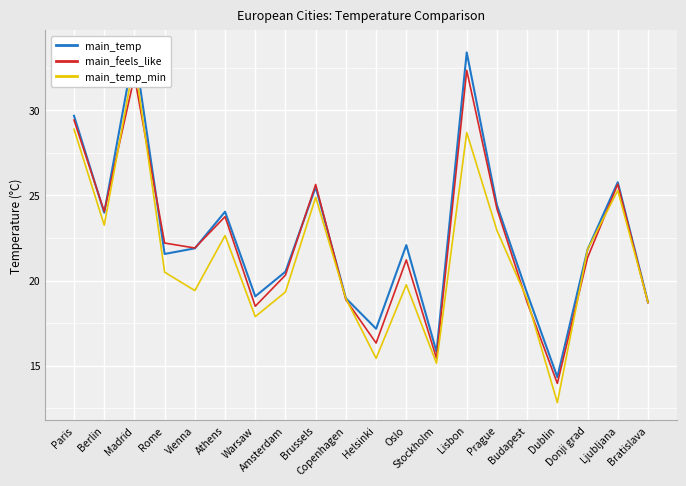

What position from the right is Copenhagen?

11